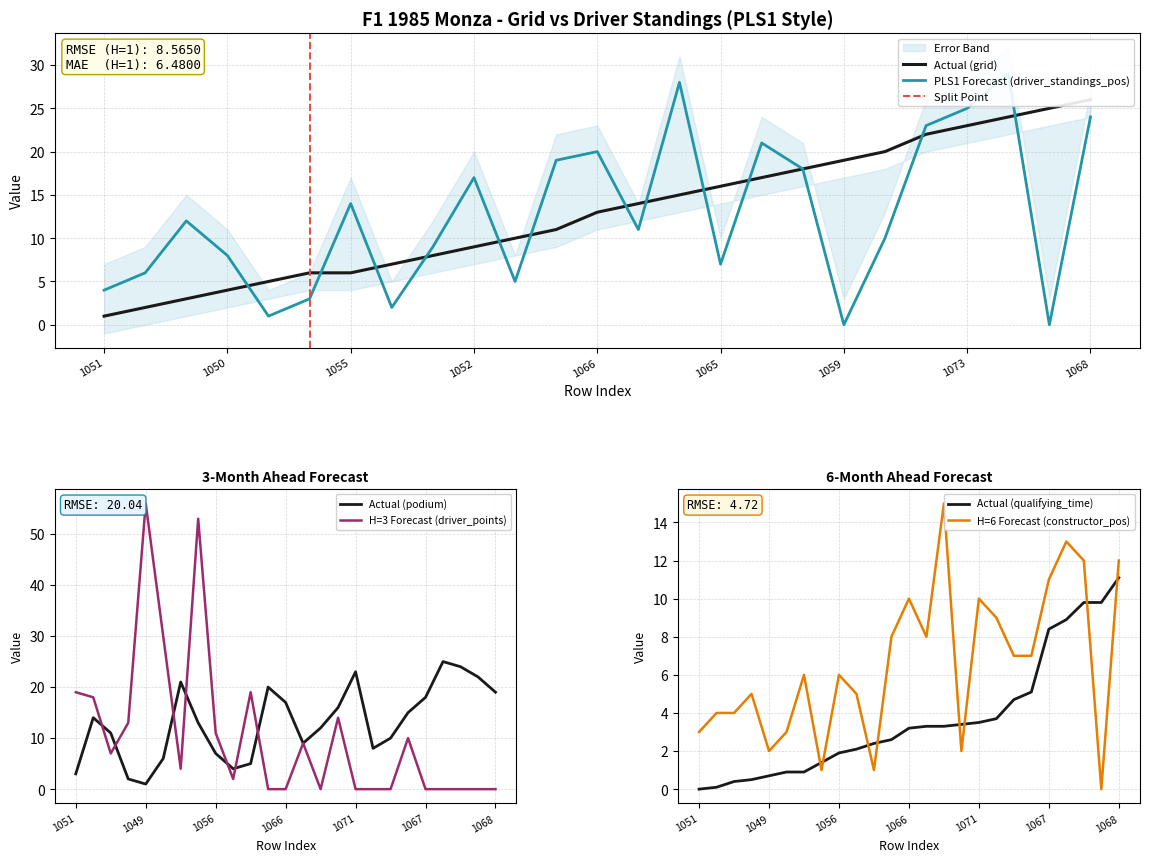

List the series in order of their peak value, highest first.

driver_points, driver_standings_pos, grid, podium, constructor_standings_pos, qualifying_time